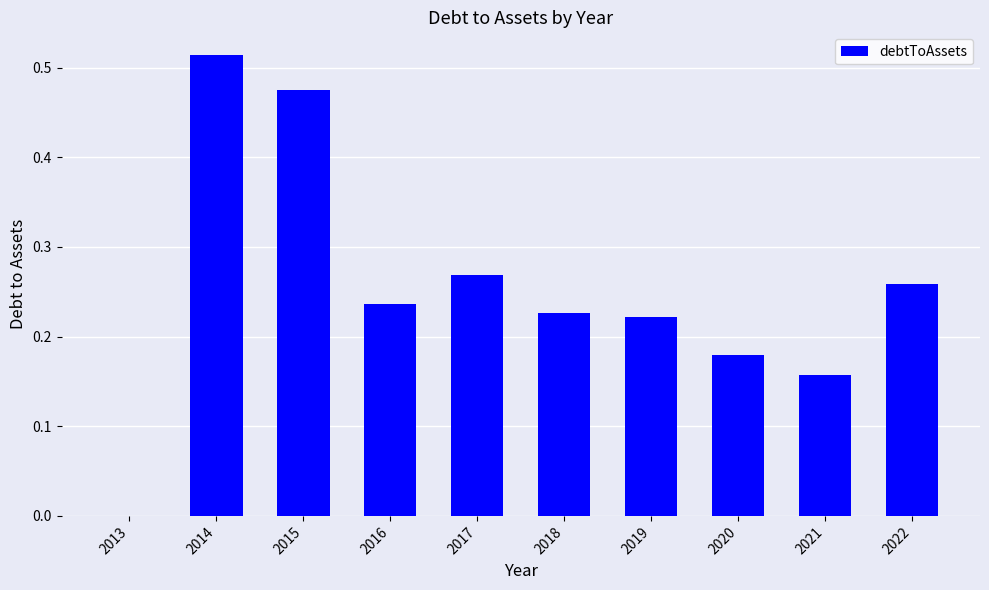

Are the bars horizontal?

No